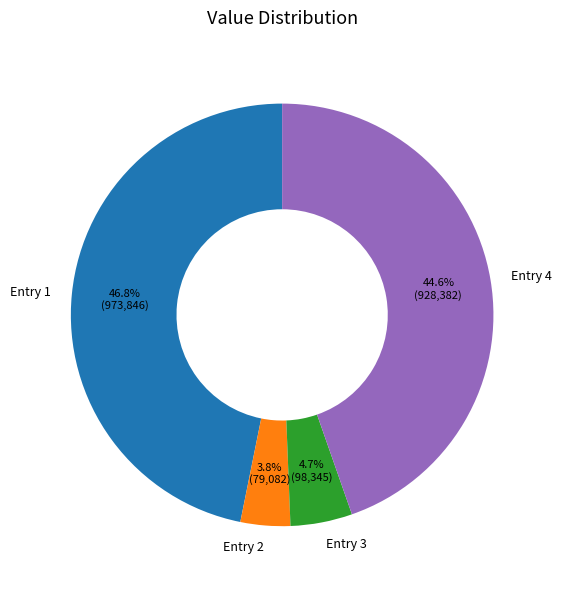

Is there a majority slice in this chart?

No